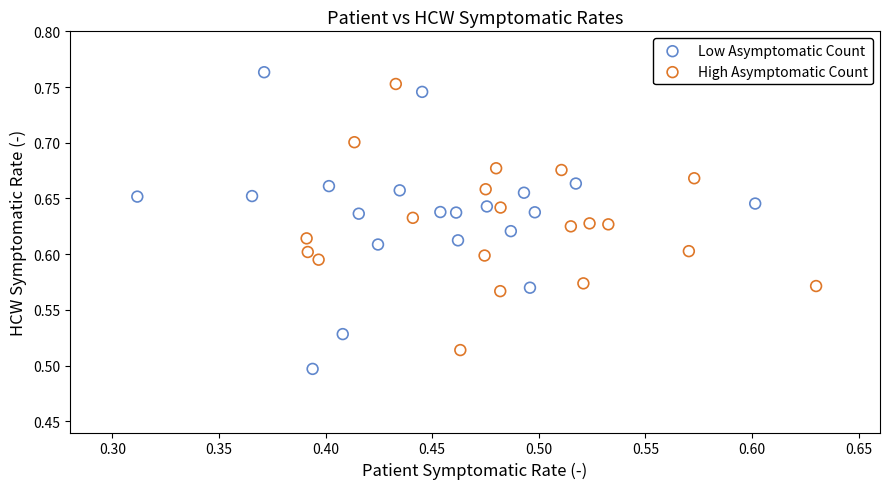

Which series reaches the minimum Y coordinate?

Low Asymptomatic Count